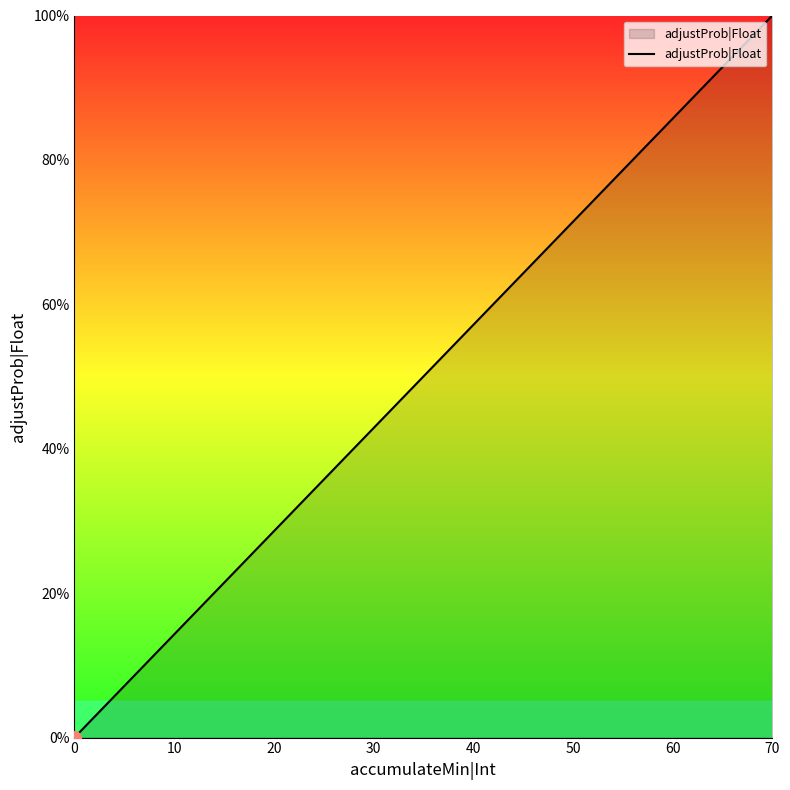

True or false: the data has more than 1 interior local peaks.

False